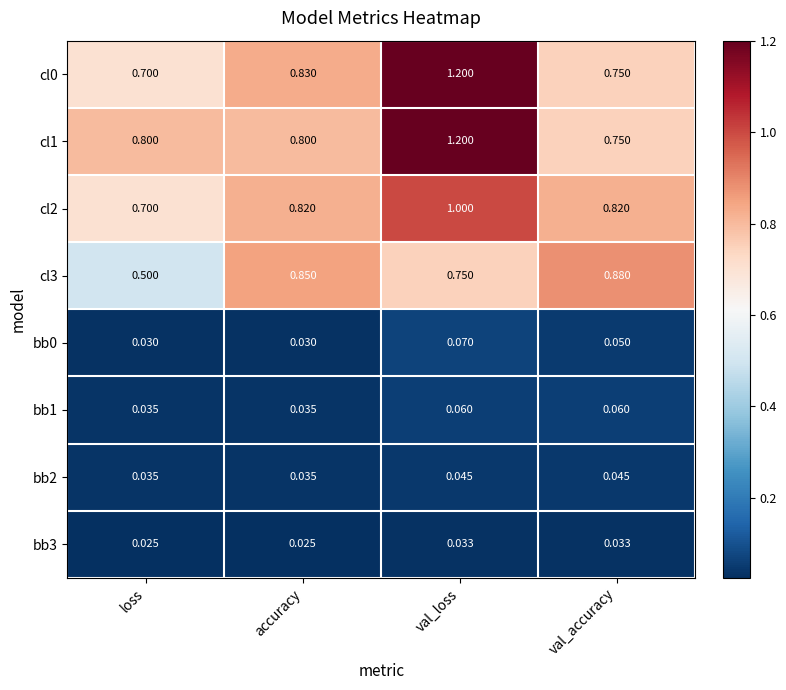

At which label does cl1 reach its peak?

val_loss